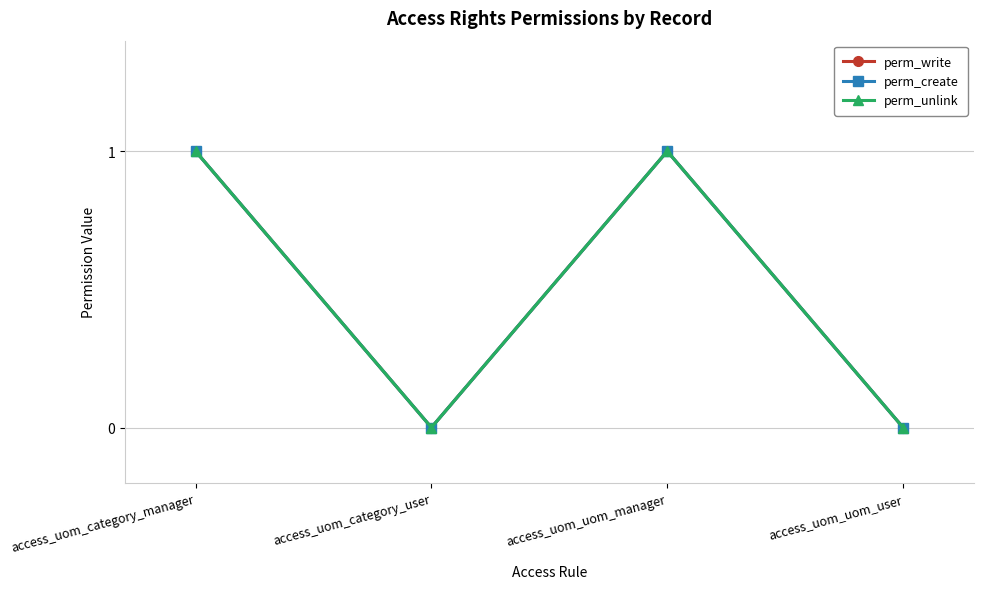

Does the chart have visible grid lines?

Yes